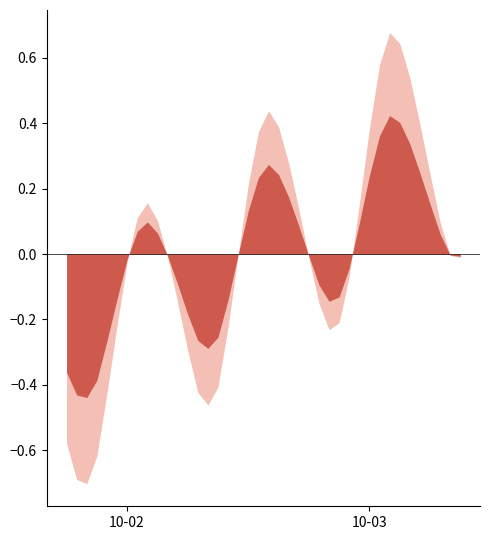

What is the minimum value shown in the chart?

-0.7